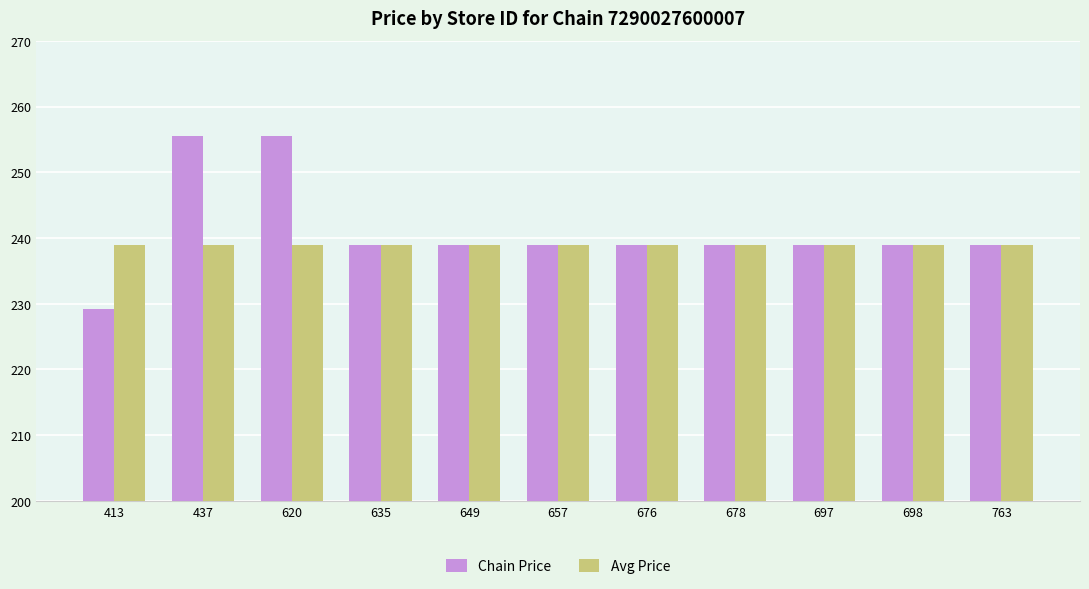

Which label corresponds to the smallest value in the chart?

413